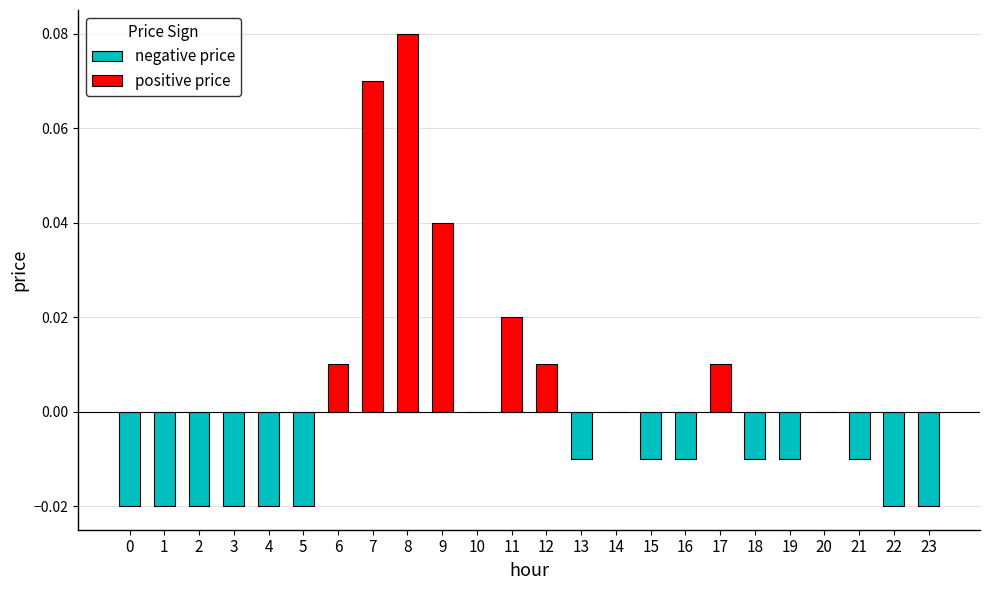

Reading left to right, what are all the values shown in this chart?

0=-0.0	1=-0.0	2=-0.0	3=-0.0	4=-0.0	5=-0.0	6=0.0	7=0.1	8=0.1	9=0.0	10=0.0	11=0.0	12=0.0	13=-0.0	14=0.0	15=-0.0	16=-0.0	17=0.0	18=-0.0	19=-0.0	20=0.0	21=-0.0	22=-0.0	23=-0.0